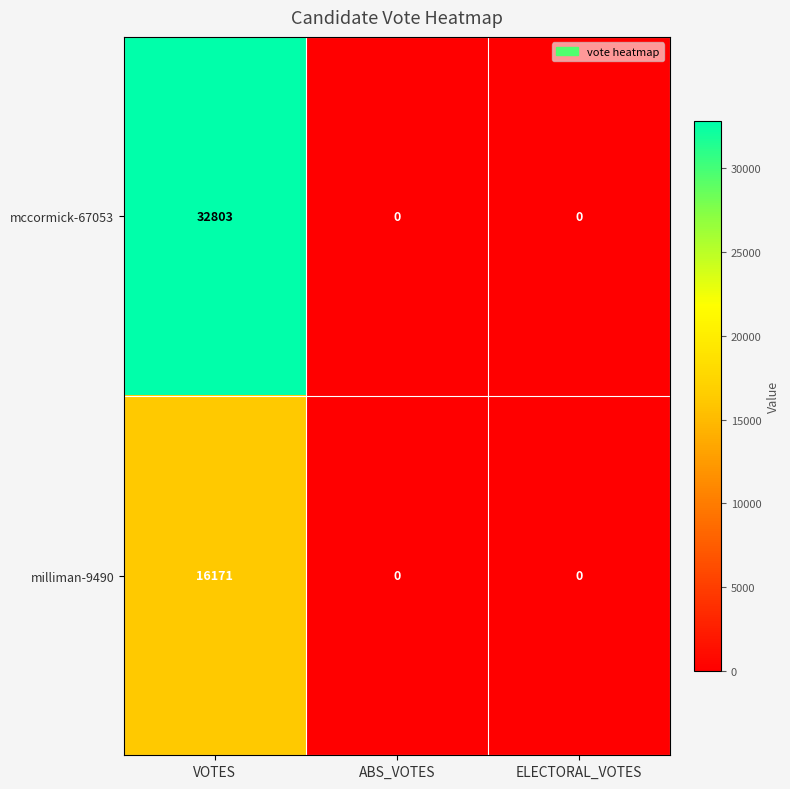

The mccormick-67053 series shows 55344 at VOTES. True or false?

False